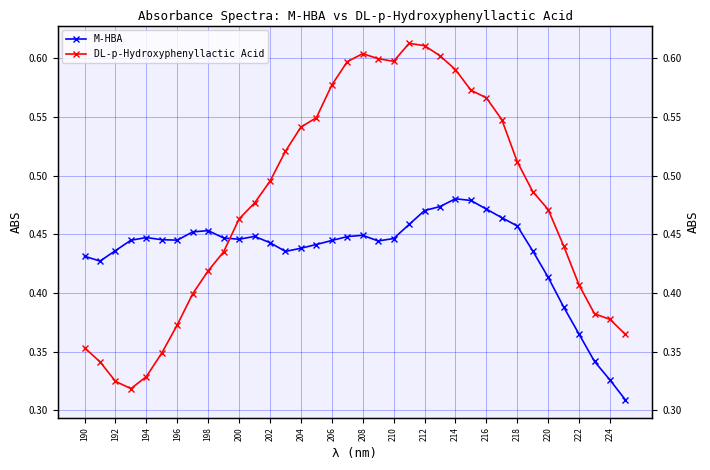

Rank the series by their average value, from highest to lowest.

DL-p-Hydroxyphenyllactic Acid, M-HBA